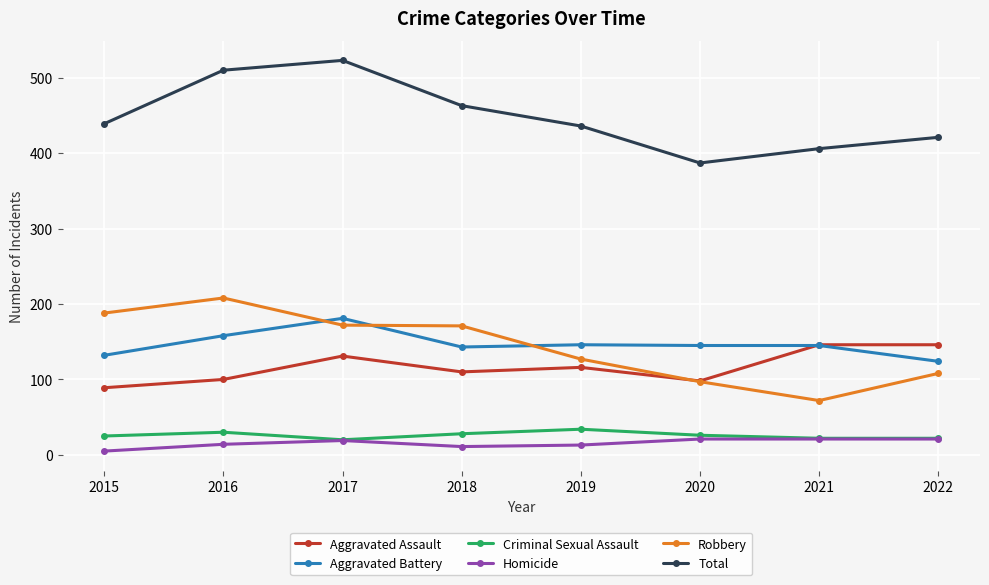

What is the value of the Robbery point at the 1st from the left?

188